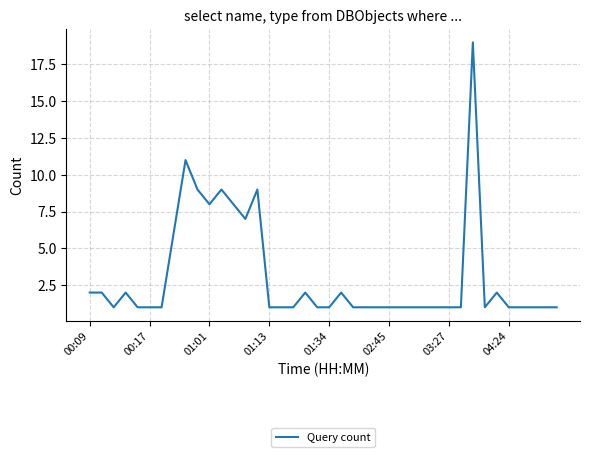

What is the greatest value displayed?

19